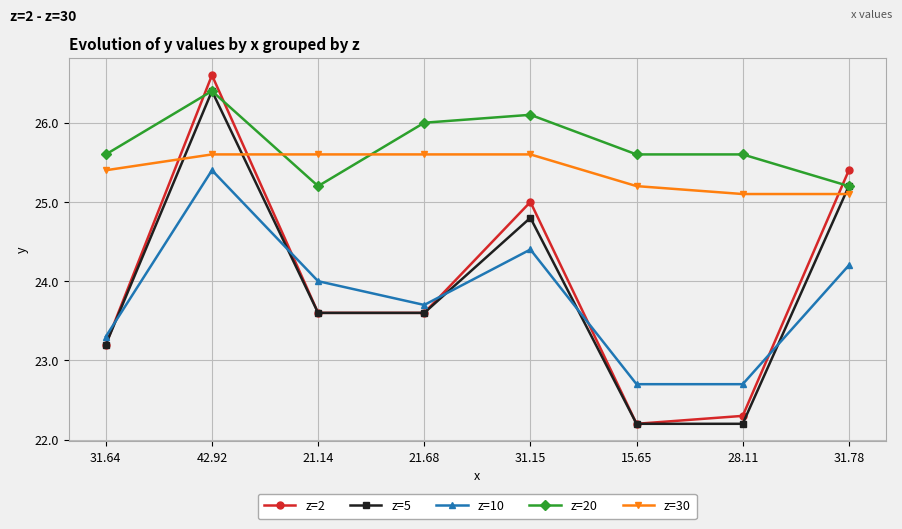

What is the difference between the highest and lowest values at 31.15?

1.7